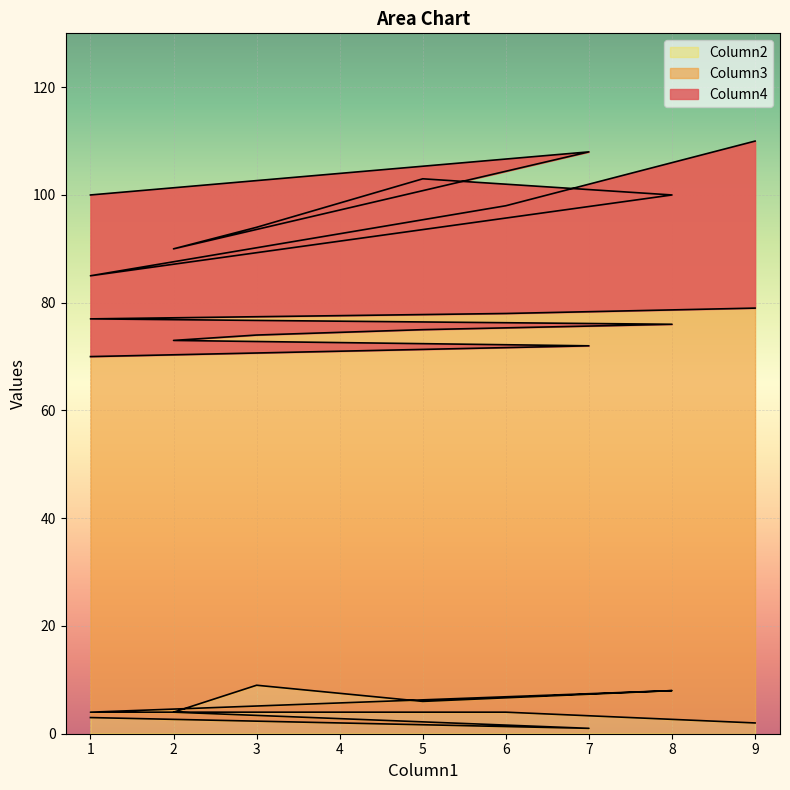

How many interior local peaks does the Column3 series have?

2